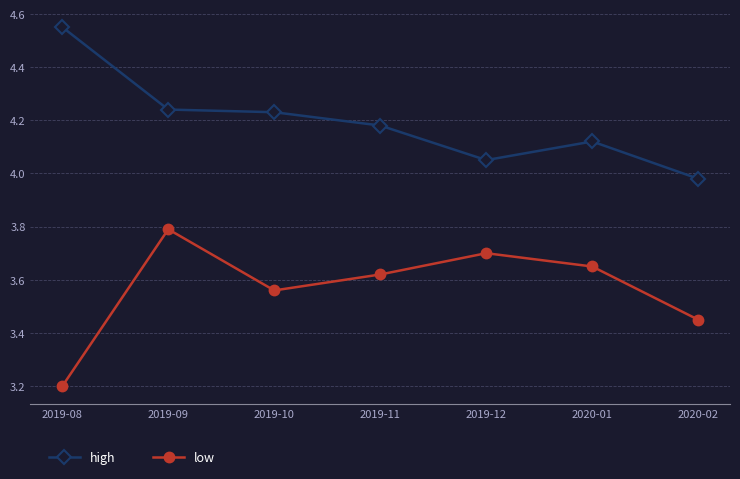

Is the value of low at 2020-02 greater than the value of high at 2019-10?

No